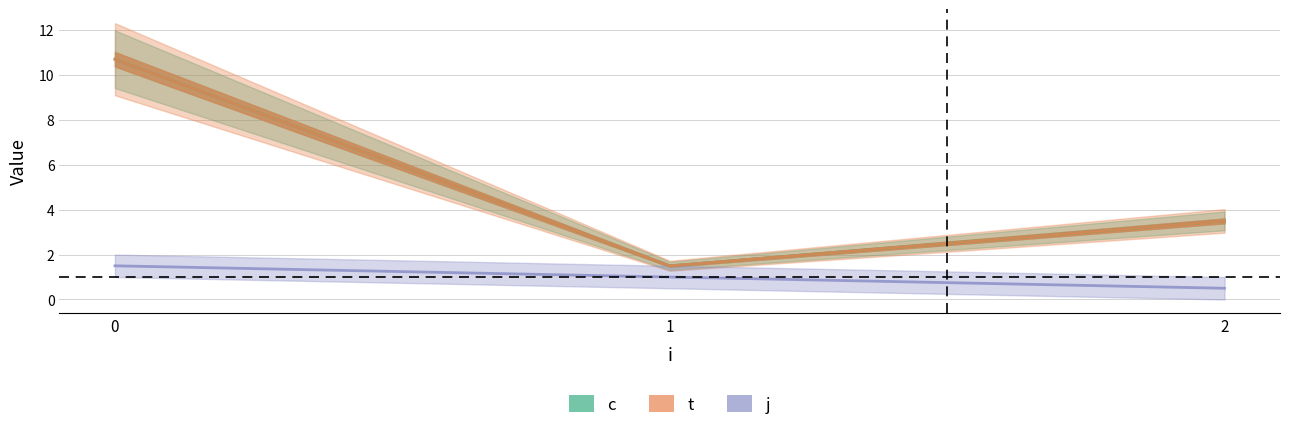

Reading left to right, transcribe all the data shown in this chart.

c: 10.7	1.5	3.5
t: 10.7	1.5	3.5
j: 1.5	1.0	0.5